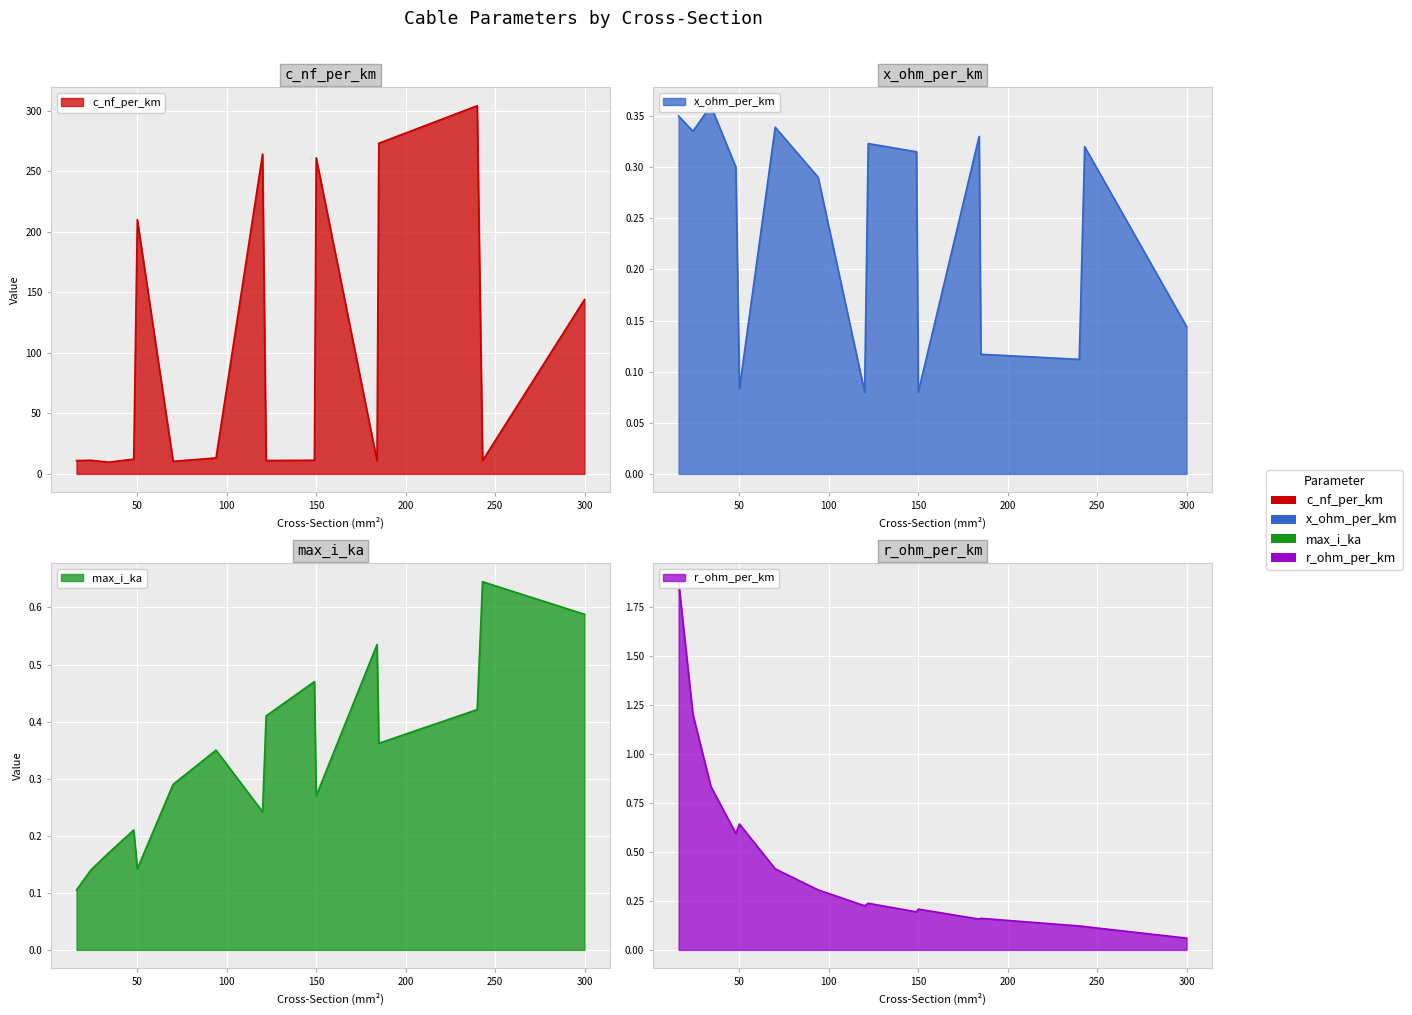

What is the sum of all c_nf_per_km values?

1567.8